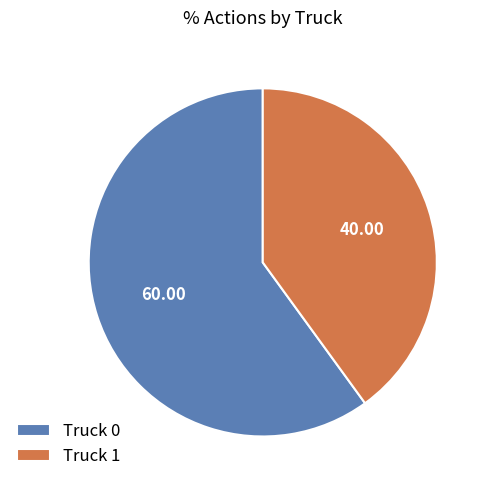

What is the ratio of the value at Truck 0 to the value at Truck 1?

1.5